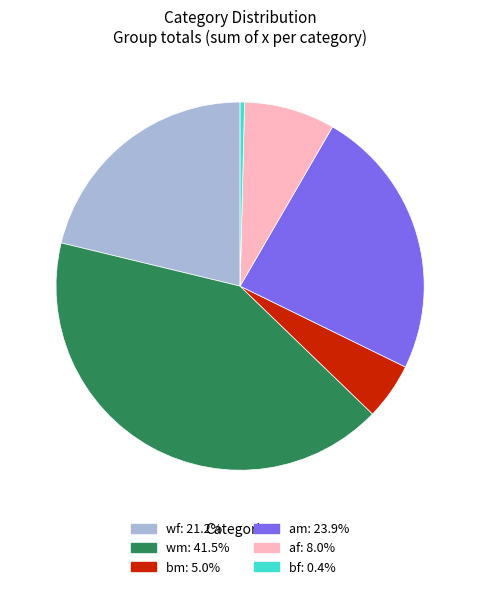

Does wm account for over 50% of the chart?

No